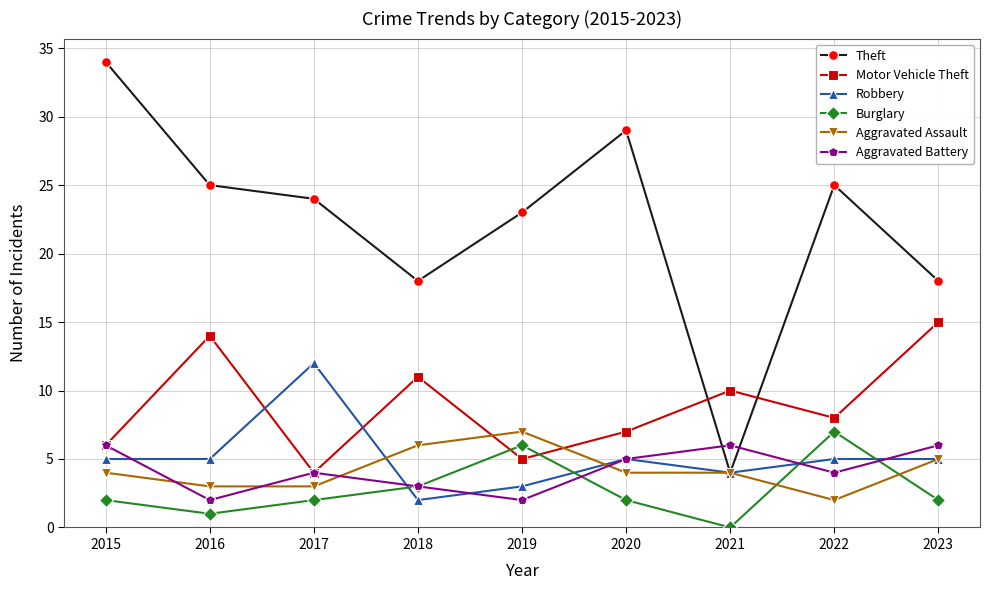

How many times do Motor Vehicle Theft and Theft cross each other?

2